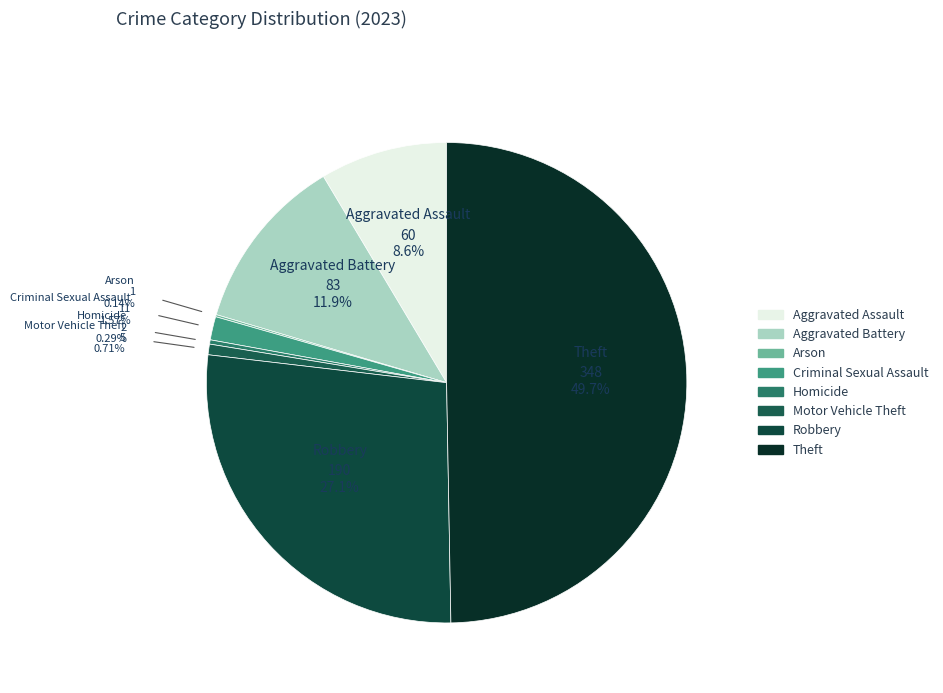

What portion of the pie excludes Theft?

50.3%